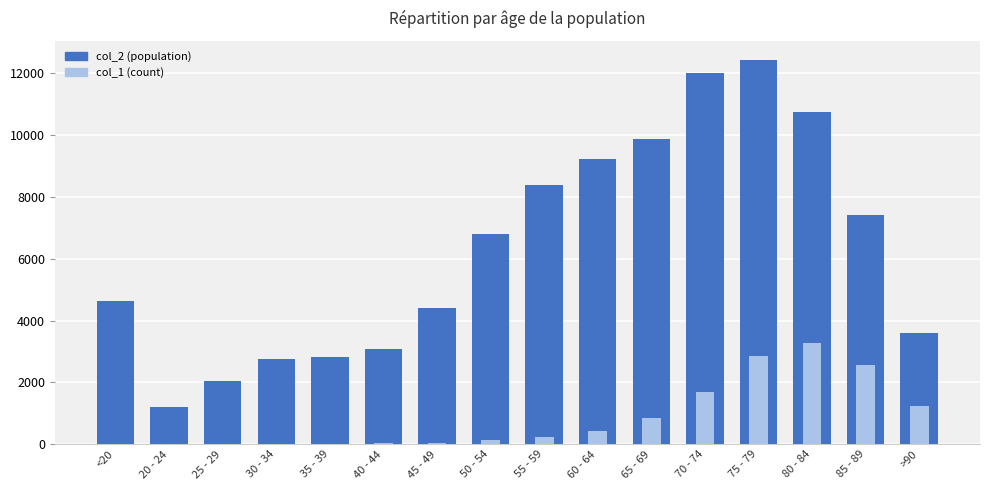

Are the bars horizontal?

No